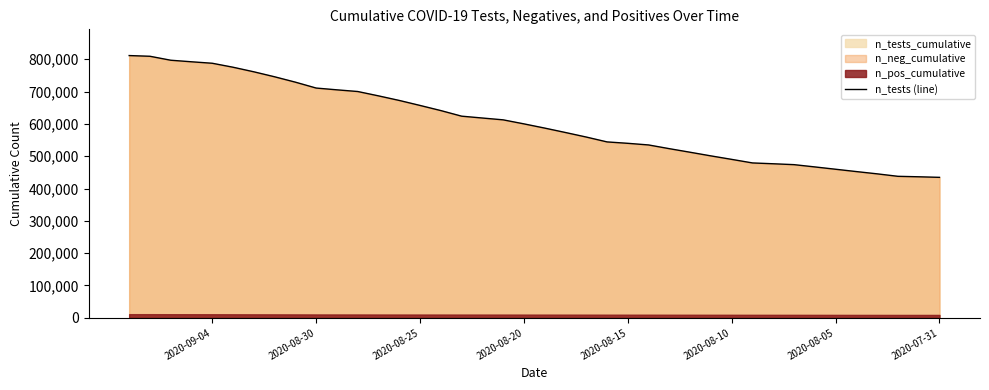

Which category has the lowest value across all series?

2020-07-31